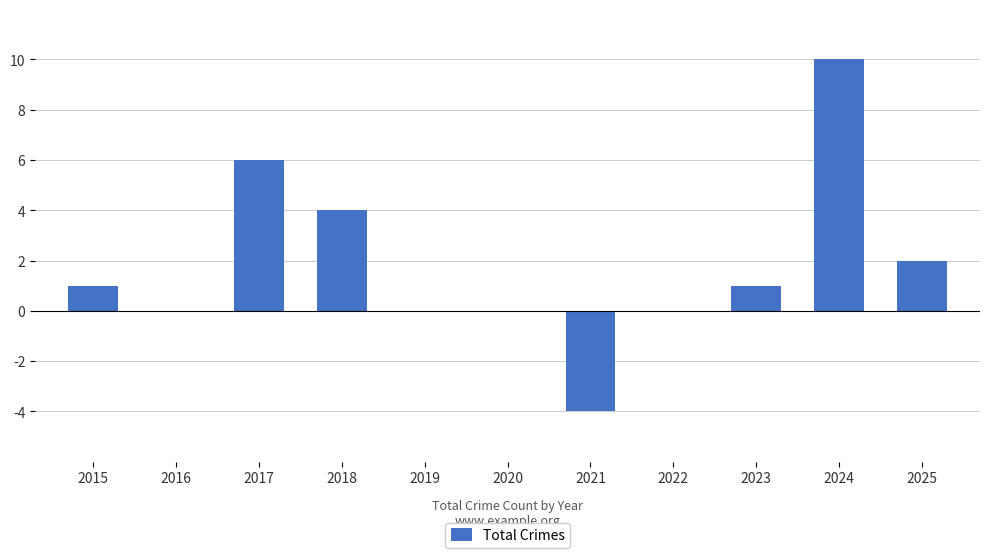

What is the greatest value displayed?

10